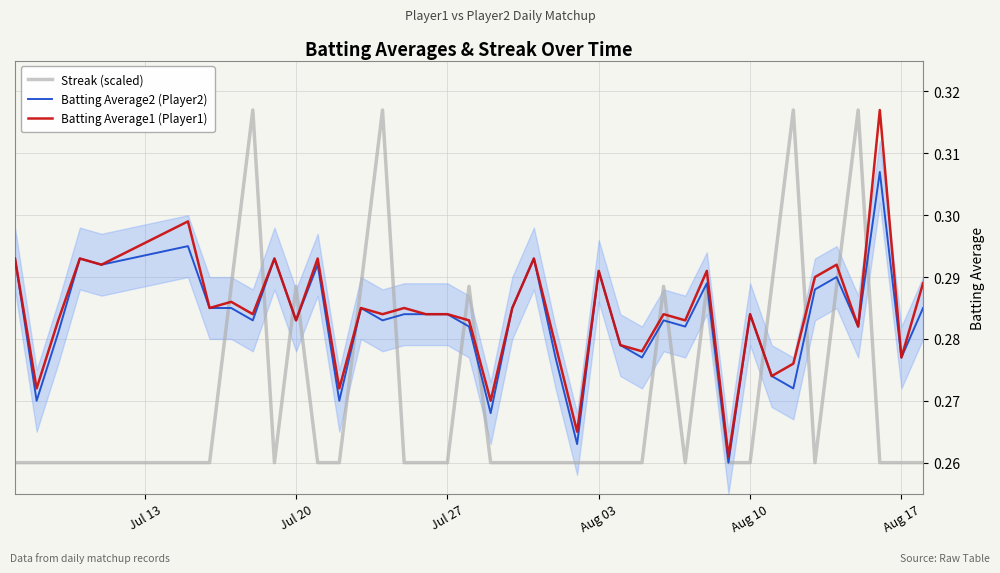

What is the difference between the maximum and minimum values in the Streak (scaled) series?

0.1